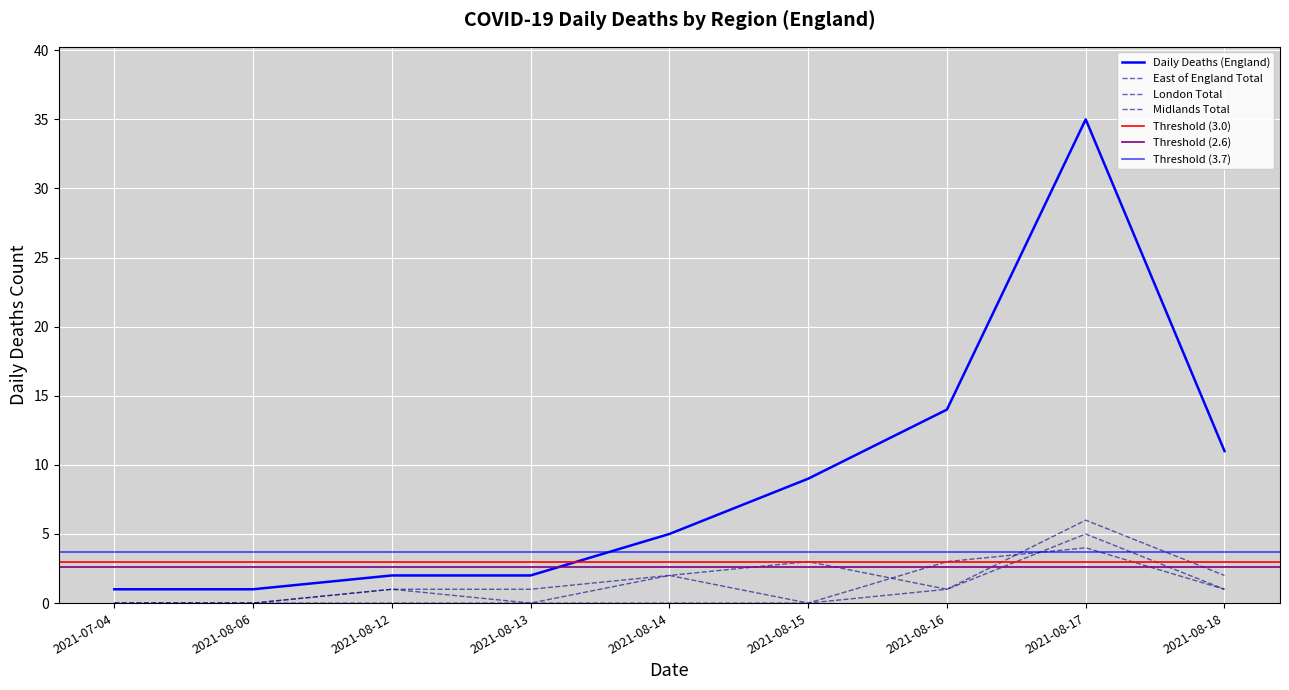

What is the total value across all series at 2021-08-16?

19